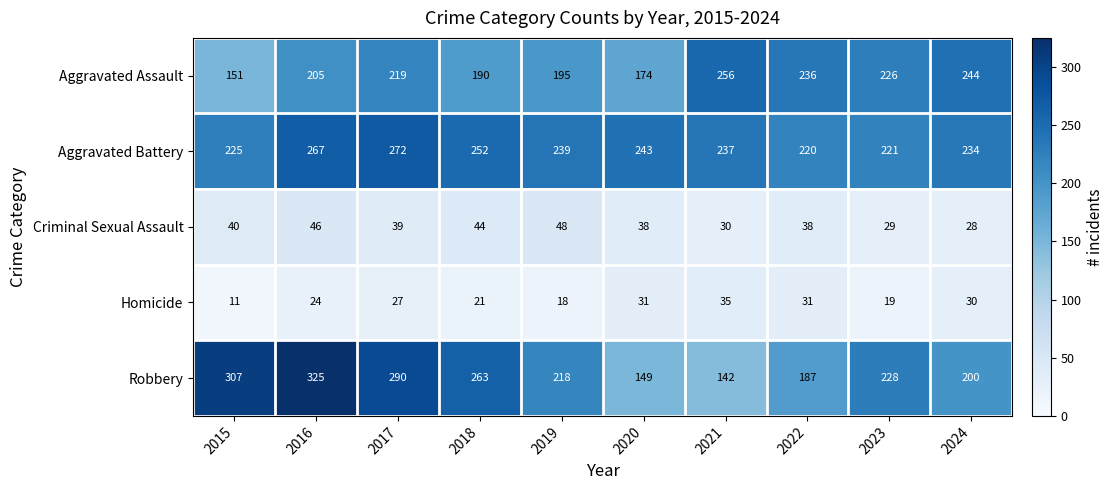

What is the sum of all Criminal Sexual Assault values?

380